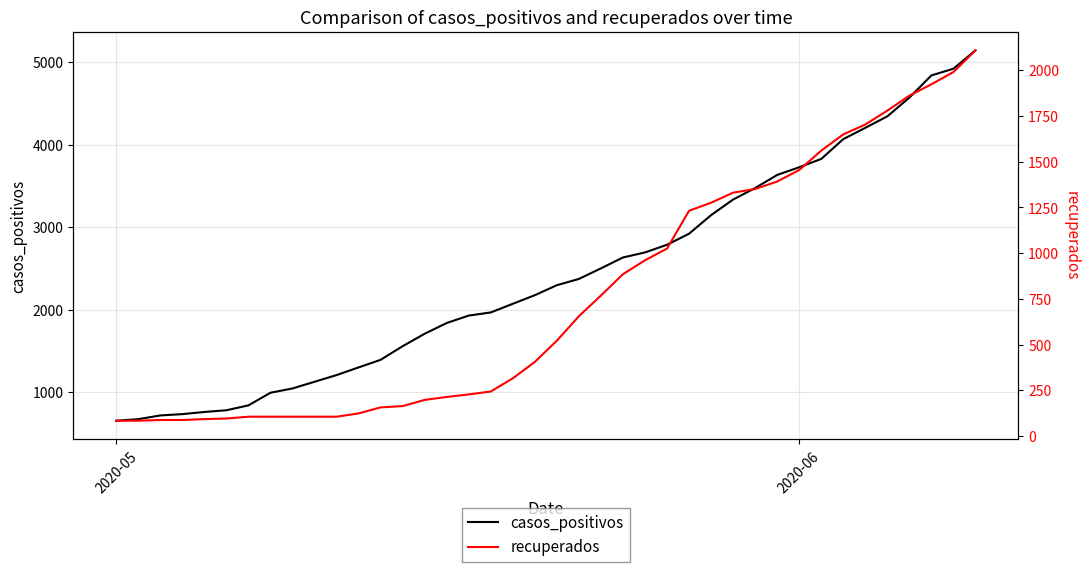

What is the maximum value for casos_positivos?

5143